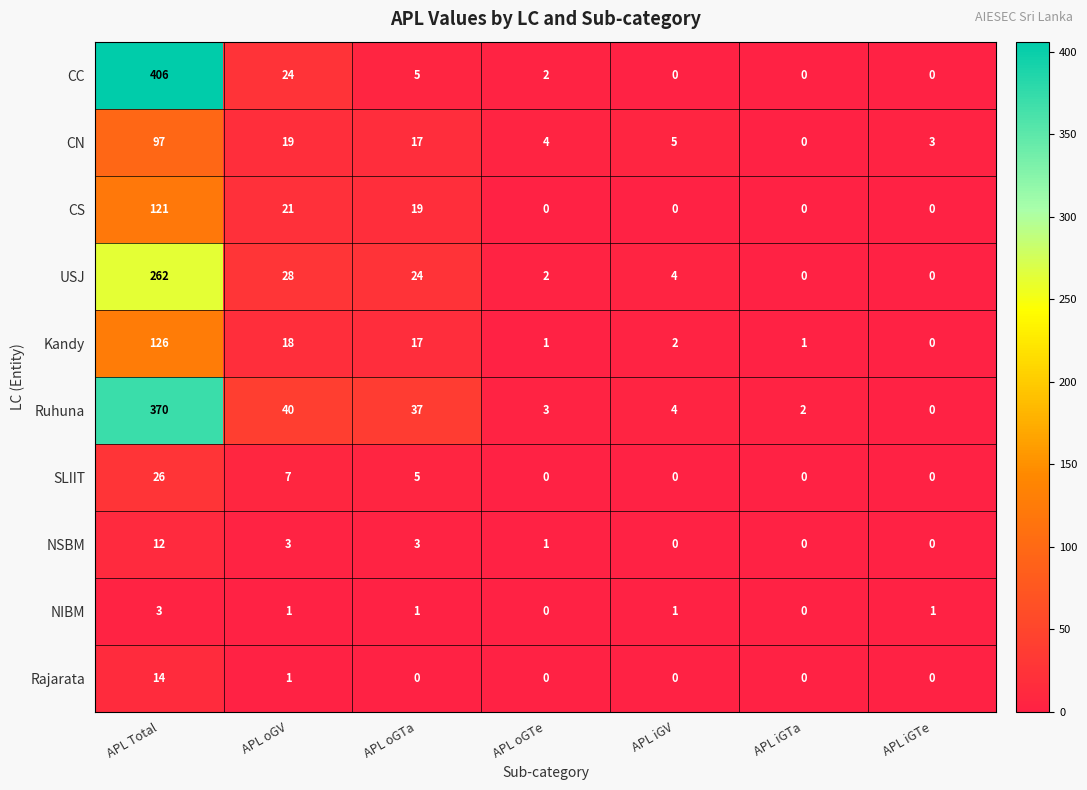

List the series in order of their peak value, lowest first.

NIBM, NSBM, Rajarata, SLIIT, CN, CS, Kandy, USJ, Ruhuna, CC